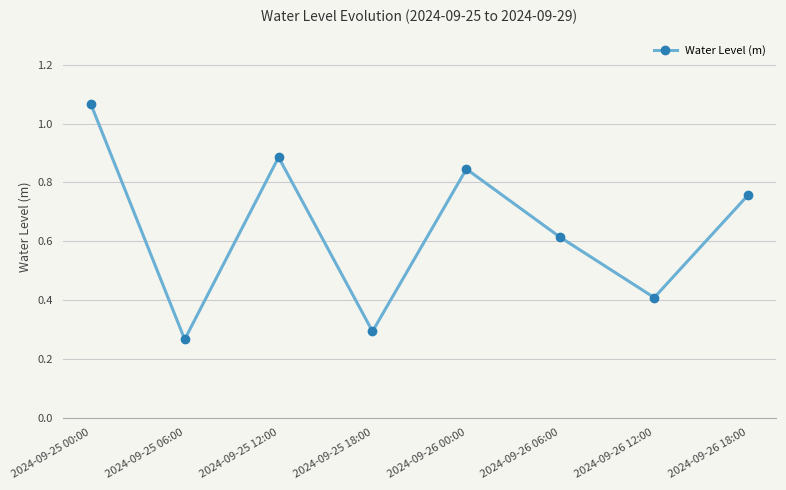

Where is the first local maximum?

2024-09-25 12:00